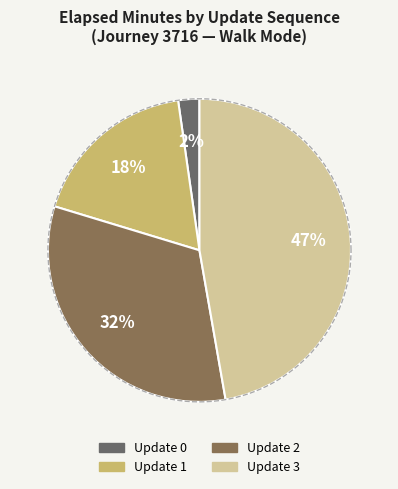

Approximately how many times larger is the value at Update 1 compared to Update 2?

0.6